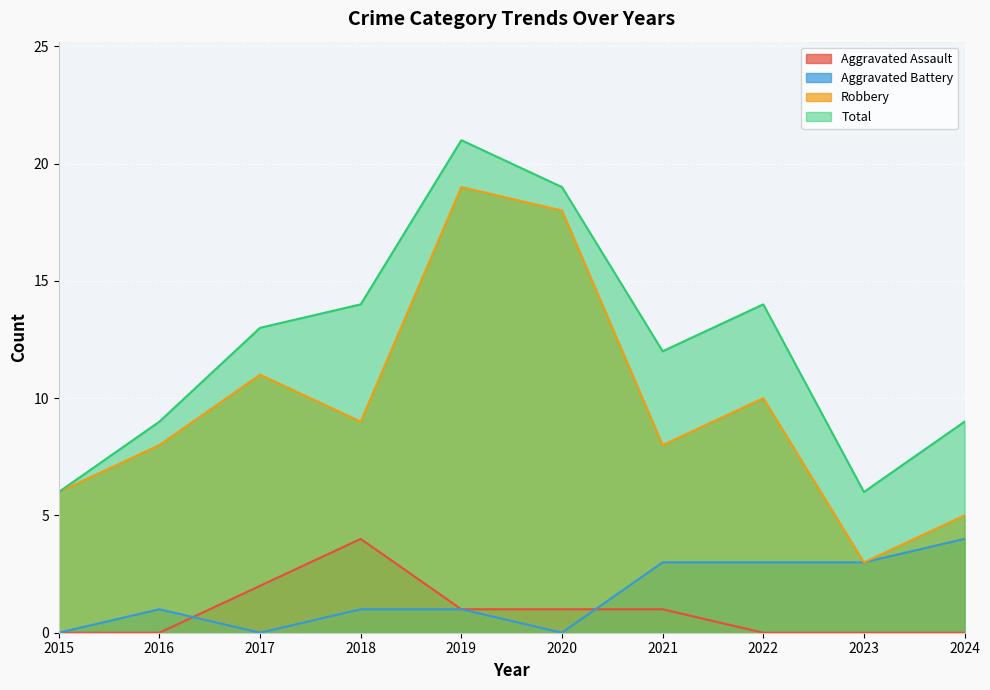

Which category has the highest value across all series?

2019